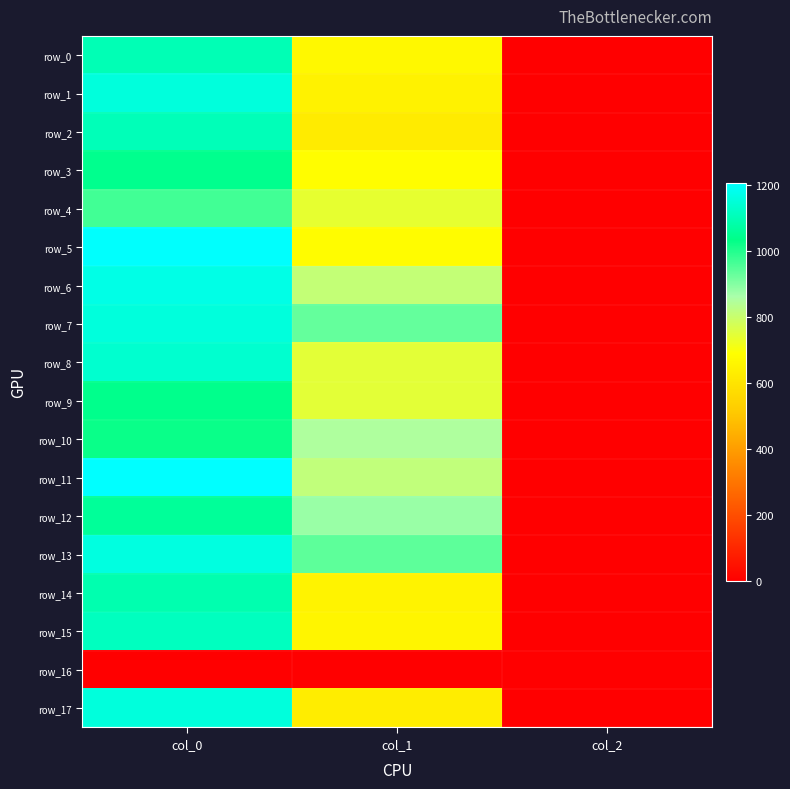

Reading left to right, extract all data points from this chart.

row_0: 1100.0	668.2	2.0
row_1: 1156.7	648.0	2.0
row_2: 1103.3	624.4	2.0
row_3: 1043.3	685.1	2.0
row_4: 966.7	739.1	2.0
row_5: 1203.3	681.8	2.0
row_6: 1170.0	810.0	2.0
row_7: 1156.7	931.5	2.0
row_8: 1136.7	745.9	2.0
row_9: 1040.0	745.9	2.0
row_10: 1023.3	850.5	2.0
row_11: 1206.7	813.4	2.0
row_12: 1060.0	877.5	2.0
row_13: 1160.0	938.2	2.0
row_14: 1090.0	651.4	2.0
row_15: 1113.3	658.1	2.0
row_16: 0.0	0.0	0.0
row_17: 1156.7	631.1	2.0